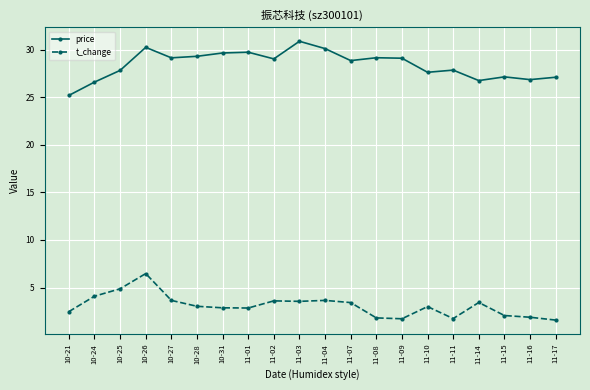

Which series has the largest range (max minus min)?

price